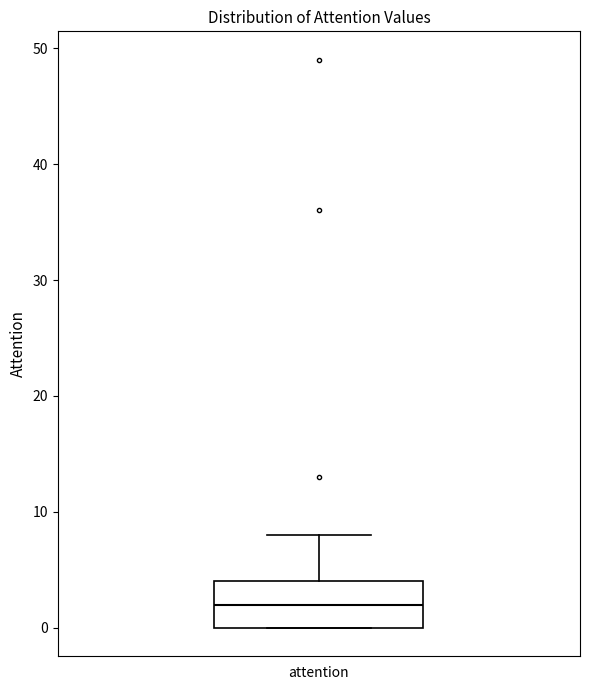

Where does the median line of the box for attention sit on the y-axis? The values are not printed on the chart, so give them approximately, as read against the axis.

2